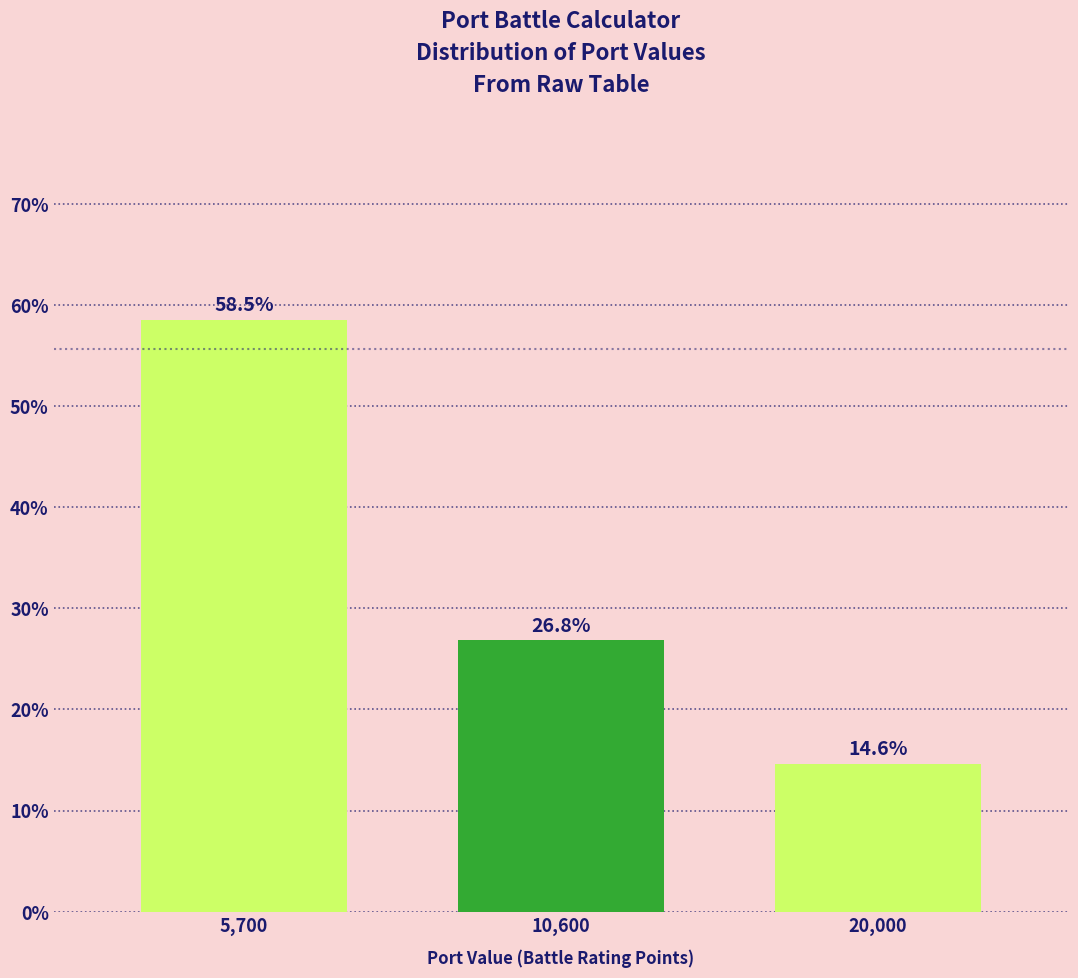

Reading left to right, transcribe all the data shown in this chart.

58.5	26.8	14.6